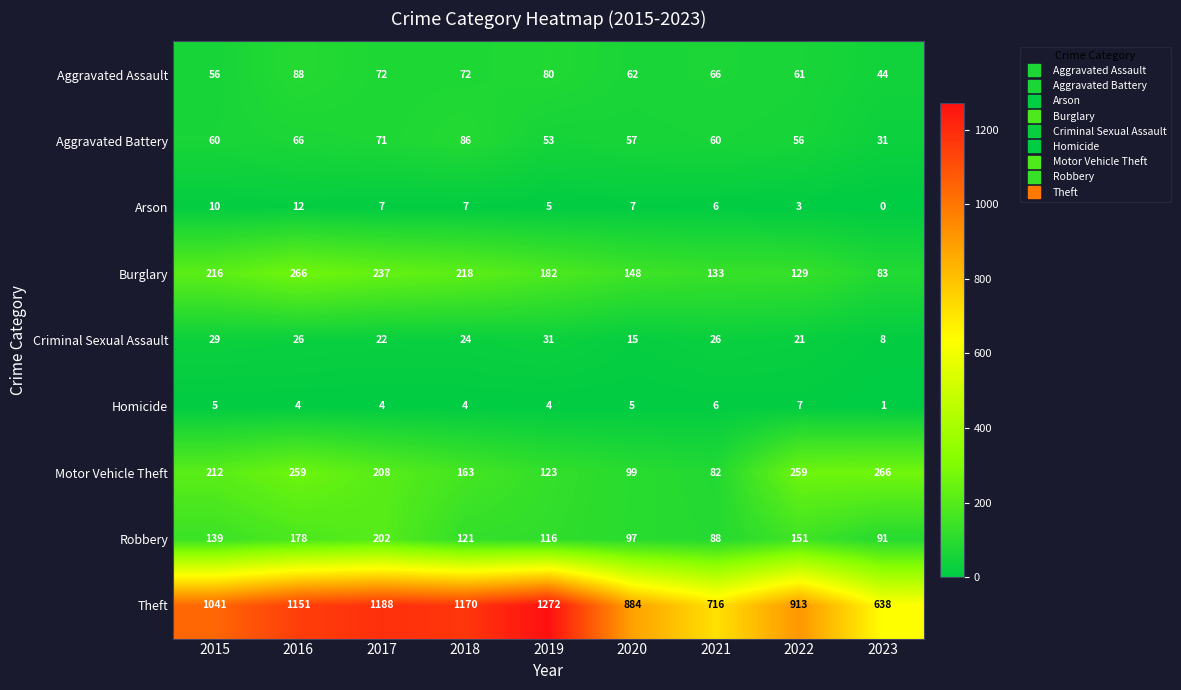

True or false: Homicide has a value of 3 at 2017.

False